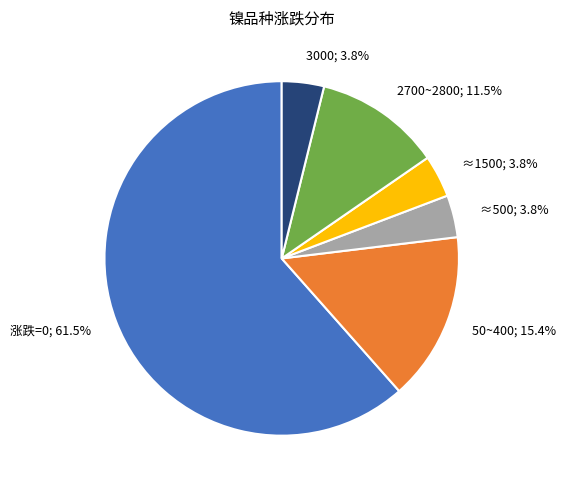

Does any single category account for the majority?

Yes